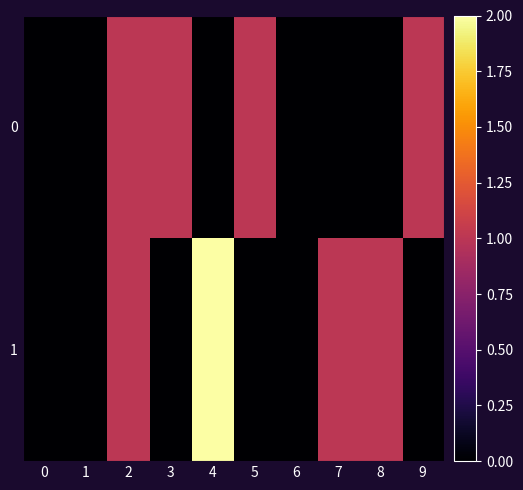

Which series changed the most between 2 and 9?

1